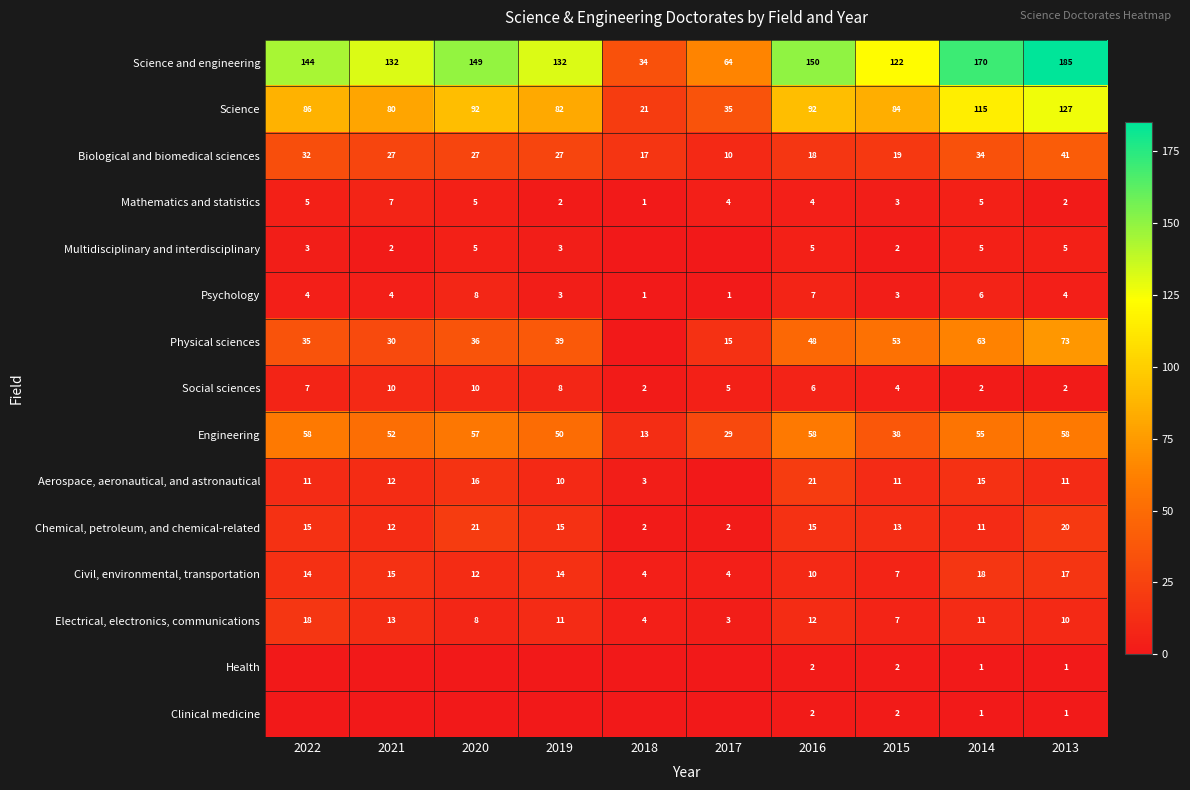

True or false: Mathematics and statistics has a value of 7 at 2021.

True